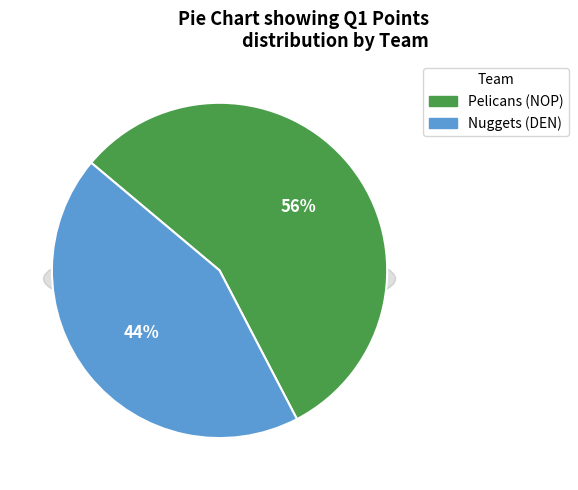

How much of the chart is everything except Pelicans (NOP)?

43.8%